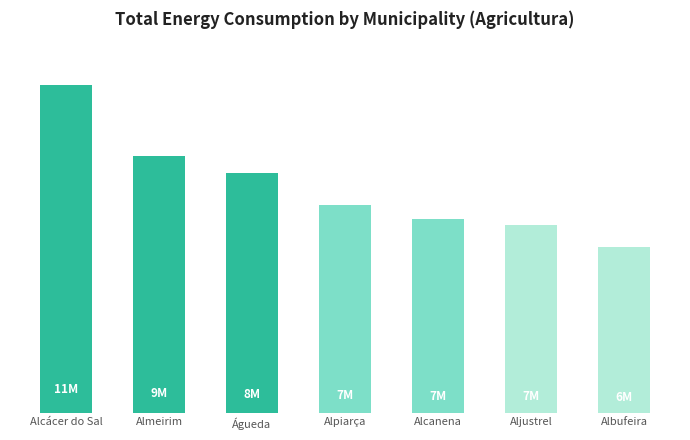

Which has a higher value, Almeirim or Águeda?

Almeirim